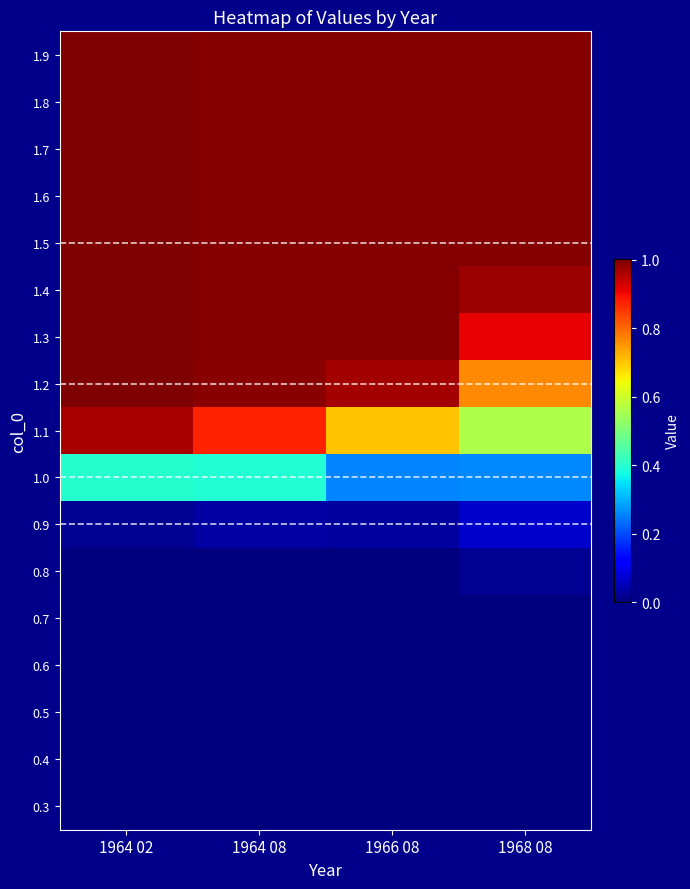

At 1964 02, list the series in order from smallest to largest.

0.3, 0.4, 0.5, 0.6, 0.7, 0.8, 0.9, 1.0, 1.1, 1.2, 1.3, 1.4, 1.5, 1.6, 1.7, 1.8, 1.9